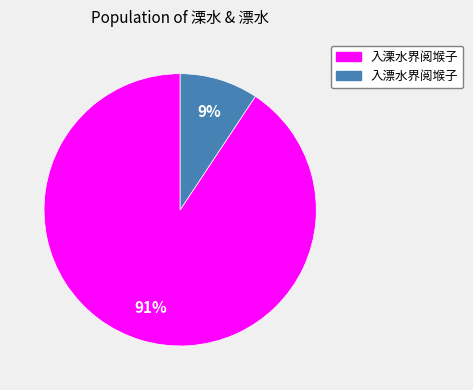

What is the largest slice in the pie chart?

入溧水界阅堠子